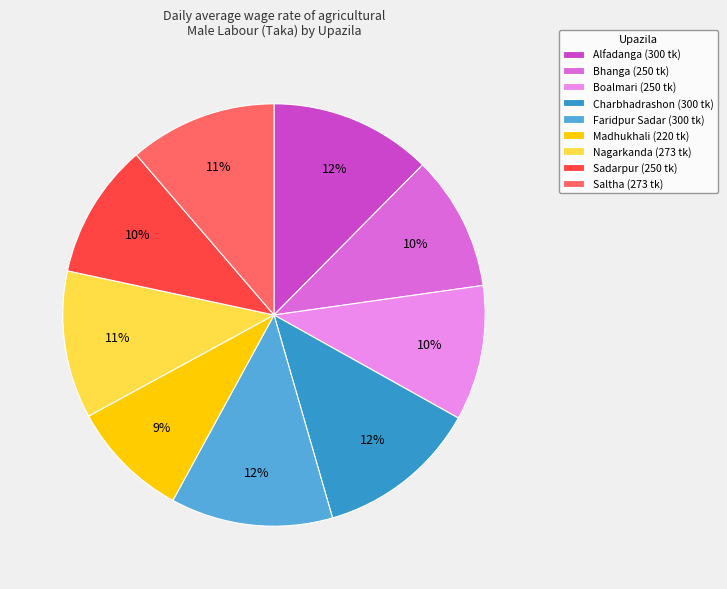

What is the smallest slice in the pie chart?

Madhukhali